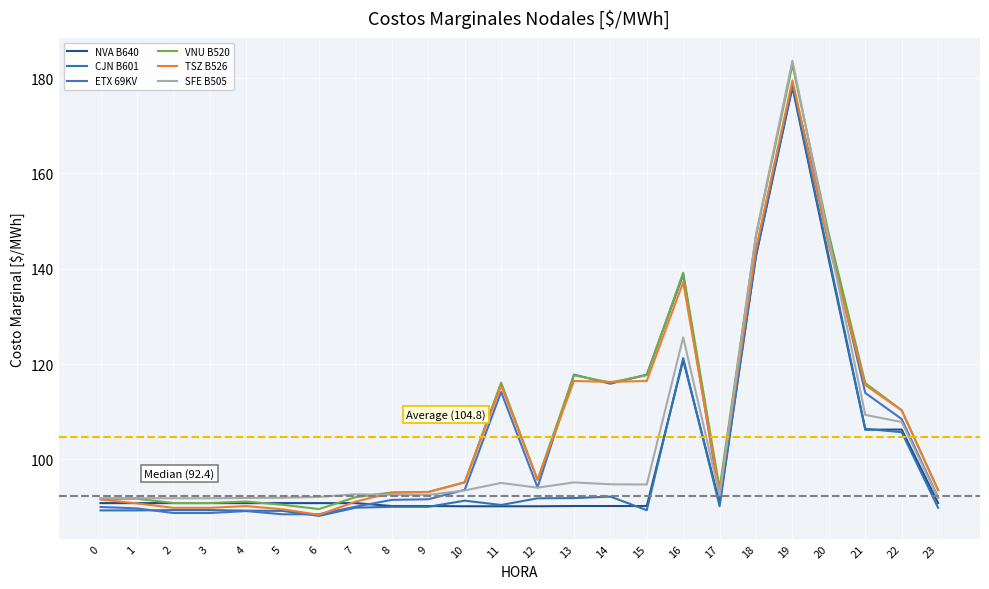

Which series ends up on top after the final intersection of ETX 69KV and SFE B505?

ETX 69KV